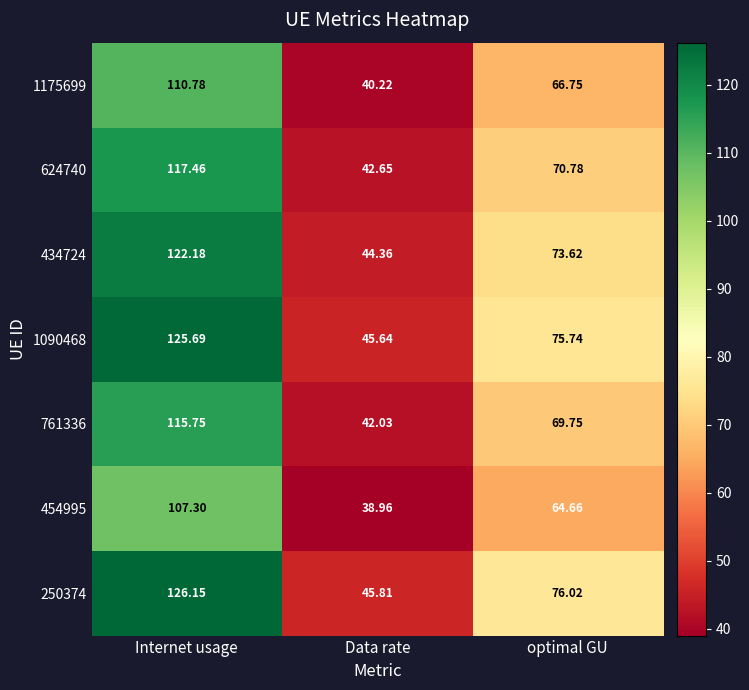

How many values in the 454995 series exceed 64?

2